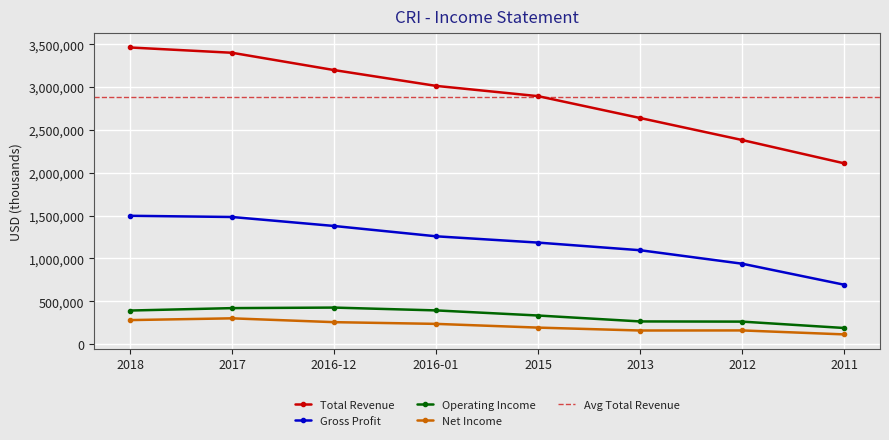

True or false: Gross Profit has more than 1 points higher than both neighbors.

False